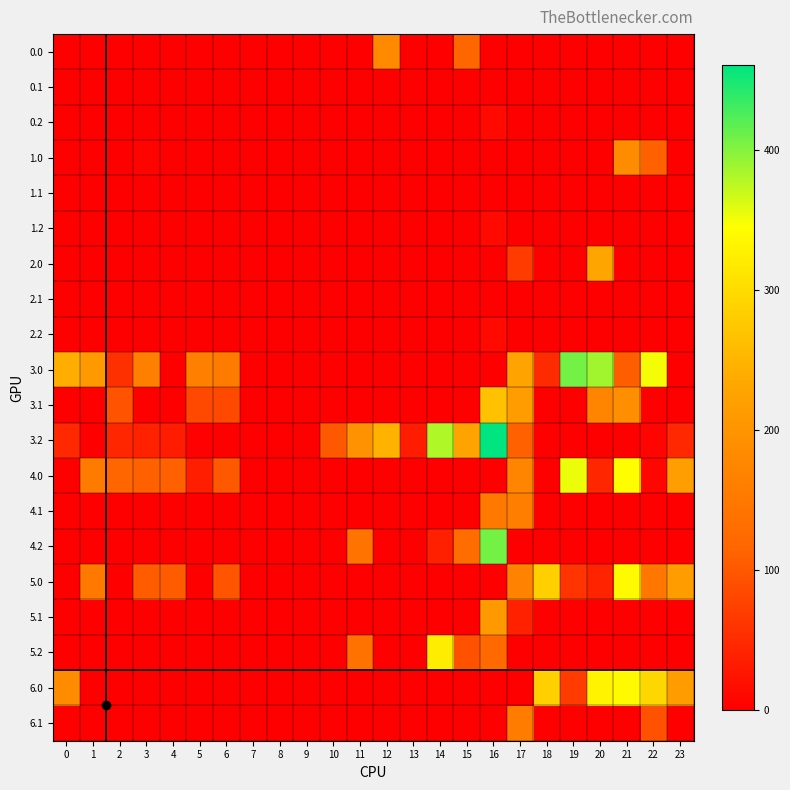

Reading right to left, what are all the values shown in this chart?

0.0: 23=0.0	22=0.0	21=0.0	20=0.0	19=0.0	18=0.0	17=0.0	16=0.0	15=116.7	14=0.0	13=0.0	12=181.4	11=0.0	10=0.0	9=0.0	8=0.0	7=0.0	6=0.0	5=0.0	4=0.0	3=0.0	2=0.0	1=0.0	0=0.0
0.1: 23=0.0	22=0.0	21=0.0	20=0.0	19=0.0	18=0.0	17=0.0	16=0.0	15=0.0	14=0.0	13=0.0	12=0.0	11=0.0	10=0.0	9=0.0	8=0.0	7=0.0	6=0.0	5=0.0	4=0.0	3=0.0	2=0.0	1=0.0	0=0.0
0.2: 23=0.0	22=0.0	21=0.0	20=0.0	19=0.0	18=0.0	17=0.0	16=12.4	15=0.0	14=0.0	13=0.0	12=0.0	11=0.0	10=0.0	9=0.0	8=0.0	7=0.0	6=0.0	5=0.0	4=0.0	3=0.0	2=0.0	1=0.0	0=0.0
1.0: 23=0.0	22=111.3	21=182.4	20=0.0	19=0.0	18=0.0	17=0.0	16=0.0	15=0.0	14=0.0	13=0.0	12=0.0	11=0.0	10=0.0	9=0.0	8=0.0	7=0.0	6=0.0	5=0.0	4=0.0	3=4.4	2=0.0	1=0.0	0=0.0
1.1: 23=0.0	22=0.0	21=0.0	20=0.0	19=0.0	18=0.0	17=0.0	16=0.0	15=0.0	14=0.0	13=0.0	12=0.0	11=0.0	10=0.0	9=0.0	8=0.0	7=0.0	6=0.0	5=0.0	4=0.0	3=0.0	2=0.0	1=0.0	0=0.0
1.2: 23=0.0	22=0.0	21=0.0	20=0.0	19=0.0	18=0.0	17=0.0	16=12.4	15=0.0	14=0.0	13=0.0	12=0.0	11=0.0	10=0.0	9=0.0	8=0.0	7=0.0	6=0.0	5=0.0	4=0.0	3=0.0	2=0.0	1=0.0	0=0.0
2.0: 23=0.0	22=0.0	21=0.0	20=229.9	19=0.0	18=0.0	17=67.5	16=0.0	15=0.0	14=0.0	13=0.0	12=0.0	11=0.0	10=0.0	9=0.0	8=0.0	7=0.0	6=0.0	5=0.7	4=0.0	3=0.0	2=0.0	1=0.0	0=0.0
2.1: 23=0.0	22=0.0	21=0.0	20=0.0	19=0.0	18=0.0	17=0.0	16=0.0	15=0.0	14=0.0	13=0.0	12=0.0	11=0.0	10=0.0	9=0.0	8=0.0	7=0.0	6=0.0	5=0.0	4=0.0	3=0.0	2=0.0	1=0.0	0=0.0
2.2: 23=0.0	22=0.0	21=0.0	20=0.0	19=0.0	18=0.0	17=0.0	16=12.4	15=0.0	14=0.0	13=0.0	12=0.0	11=0.0	10=0.0	9=0.0	8=0.0	7=0.0	6=0.0	5=0.0	4=0.0	3=0.0	2=0.0	1=0.0	0=0.0
3.0: 23=0.0	22=350.3	21=106.4	20=387.9	19=407.1	18=49.4	17=225.5	16=0.0	15=0.0	14=0.0	13=0.0	12=0.0	11=0.0	10=0.0	9=0.0	8=0.0	7=0.0	6=153.7	5=160.6	4=0.0	3=162.4	2=55.1	1=207.5	0=240.0
3.1: 23=0.0	22=0.0	21=190.4	20=172.5	19=0.0	18=0.0	17=212.7	16=265.5	15=0.0	14=0.0	13=0.0	12=0.0	11=0.0	10=0.0	9=0.0	8=0.0	7=0.0	6=84.0	5=83.1	4=0.0	3=0.0	2=94.7	1=0.0	0=0.0
3.2: 23=45.5	22=5.4	21=0.0	20=0.0	19=0.0	18=0.0	17=111.0	16=460.4	15=226.4	14=380.5	13=32.5	12=247.0	11=194.4	10=101.7	9=0.0	8=0.0	7=0.0	6=0.0	5=2.5	4=32.4	3=39.0	2=43.5	1=0.0	0=45.1
4.0: 23=216.3	22=7.3	21=343.4	20=44.9	19=354.1	18=0.0	17=172.5	16=0.0	15=0.0	14=0.0	13=0.0	12=0.0	11=0.0	10=0.0	9=0.0	8=0.0	7=0.0	6=100.7	5=35.6	4=109.9	3=109.4	2=115.3	1=154.5	0=0.0
4.1: 23=0.0	22=0.0	21=0.0	20=0.0	19=0.0	18=0.0	17=159.7	16=148.1	15=0.0	14=0.0	13=0.0	12=0.0	11=0.0	10=0.0	9=0.0	8=0.0	7=0.0	6=0.0	5=0.0	4=0.0	3=0.0	2=0.0	1=0.0	0=0.0
4.2: 23=0.0	22=0.0	21=0.0	20=0.0	19=0.0	18=0.0	17=0.0	16=407.4	15=128.5	14=37.5	13=0.0	12=0.0	11=141.4	10=0.0	9=0.0	8=0.0	7=0.0	6=0.0	5=0.0	4=0.0	3=0.0	2=0.0	1=0.0	0=0.0
5.0: 23=212.3	22=145.7	21=339.4	20=40.9	19=60.1	18=282.4	17=168.5	16=0.0	15=0.0	14=0.0	13=0.0	12=0.0	11=0.0	10=0.0	9=0.0	8=0.0	7=0.0	6=96.7	5=0.0	4=105.9	3=105.4	2=0.0	1=150.5	0=0.0
5.1: 23=0.0	22=0.0	21=0.0	20=0.0	19=0.0	18=0.0	17=39.3	16=208.5	15=0.0	14=0.0	13=0.0	12=0.0	11=0.0	10=0.0	9=0.0	8=0.0	7=0.0	6=0.0	5=0.0	4=0.0	3=0.0	2=0.0	1=0.0	0=0.0
5.2: 23=0.0	22=0.0	21=0.0	20=0.0	19=0.0	18=0.0	17=0.0	16=122.1	15=91.8	14=323.5	13=0.0	12=0.0	11=137.4	10=0.0	9=0.0	8=0.0	7=0.0	6=0.0	5=0.0	4=0.0	3=0.0	2=0.0	1=0.0	0=0.0
6.0: 23=212.3	22=293.3	21=339.4	20=330.9	19=66.6	18=282.4	17=0.0	16=0.0	15=0.0	14=0.0	13=0.0	12=0.0	11=0.0	10=0.0	9=0.0	8=0.0	7=0.0	6=0.0	5=0.0	4=0.0	3=0.0	2=0.0	1=0.0	0=183.0
6.1: 23=0.0	22=92.1	21=0.0	20=0.0	19=0.0	18=0.0	17=155.7	16=0.0	15=0.0	14=0.0	13=0.0	12=0.0	11=0.0	10=0.0	9=0.0	8=0.0	7=0.0	6=0.0	5=0.0	4=0.0	3=0.0	2=0.0	1=0.0	0=0.0